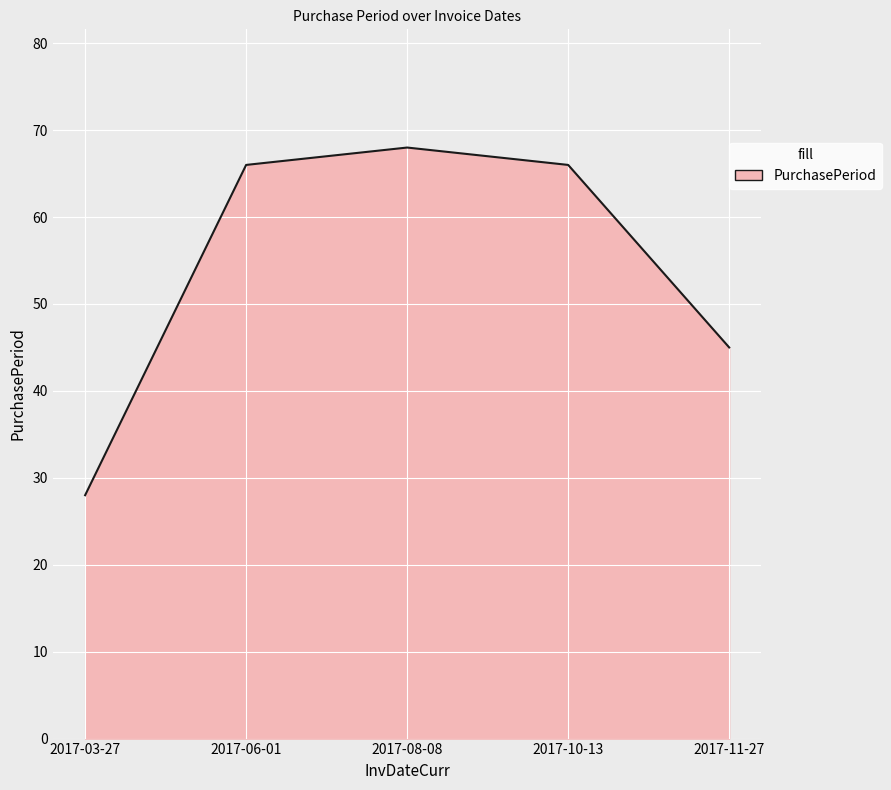

What is the ratio of the value at 2017-06-01 to the value at 2017-03-27?

2.4